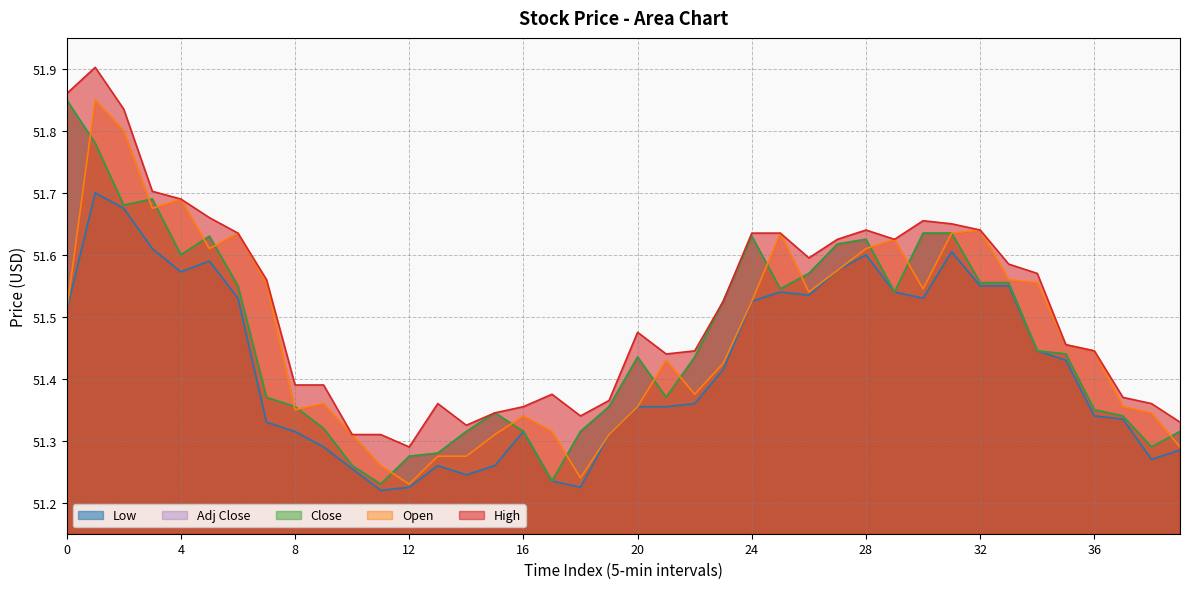

True or false: High and Low intersect in this chart.

False